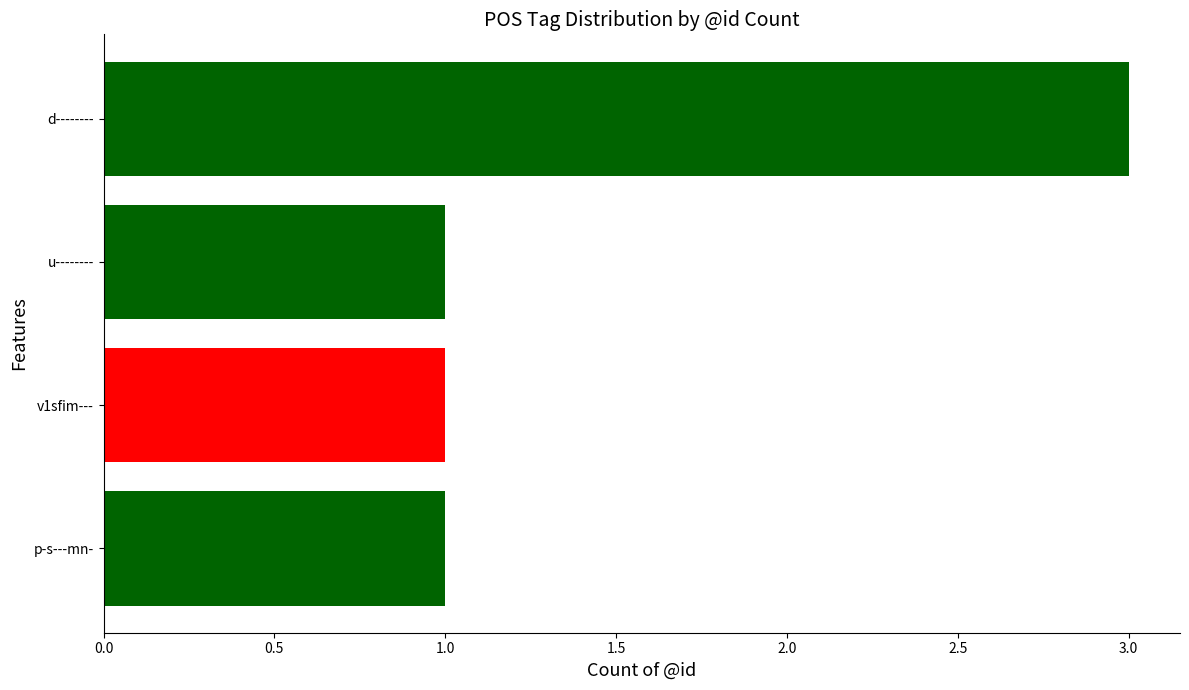

Is it true that the value at p-s---mn- is 2?

False